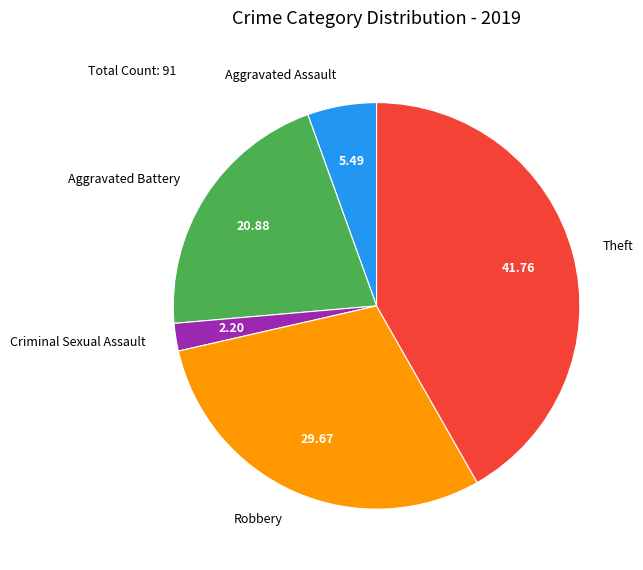

Does Criminal Sexual Assault account for over 50% of the chart?

No